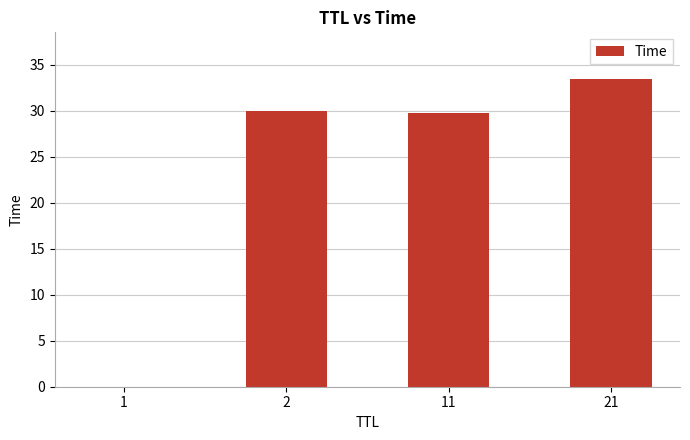

What is the sum of all values?

93.2